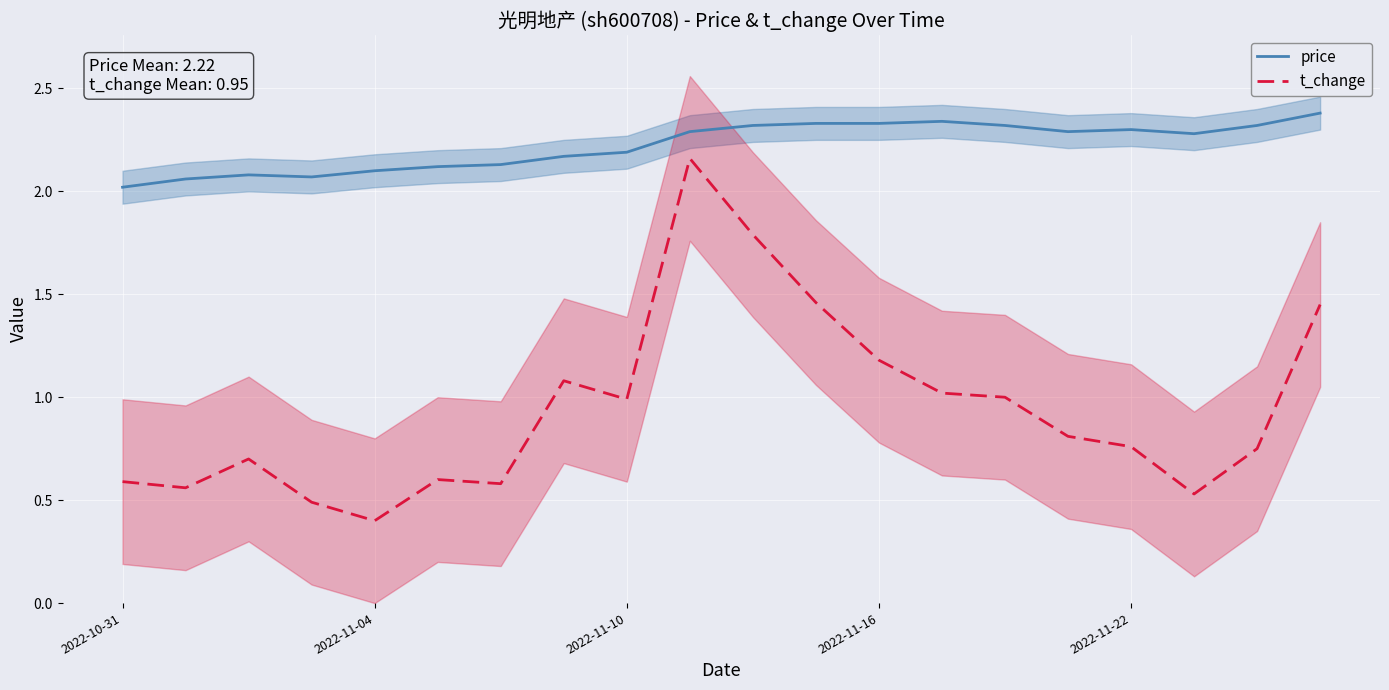

What is the value of the t_change point at the 18th from the left?

0.5